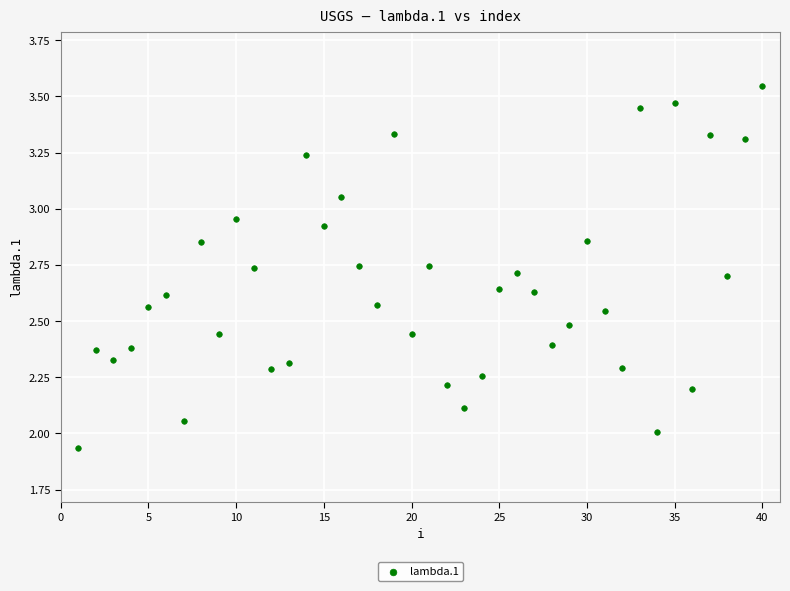

What is the range of Y values (max minus min)?

1.6